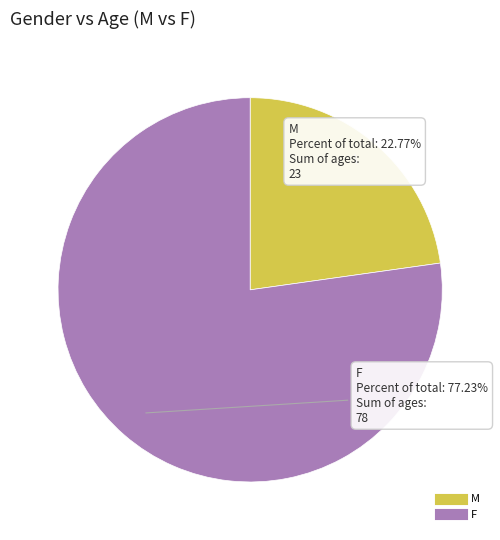

How many segments does this pie chart have?

2